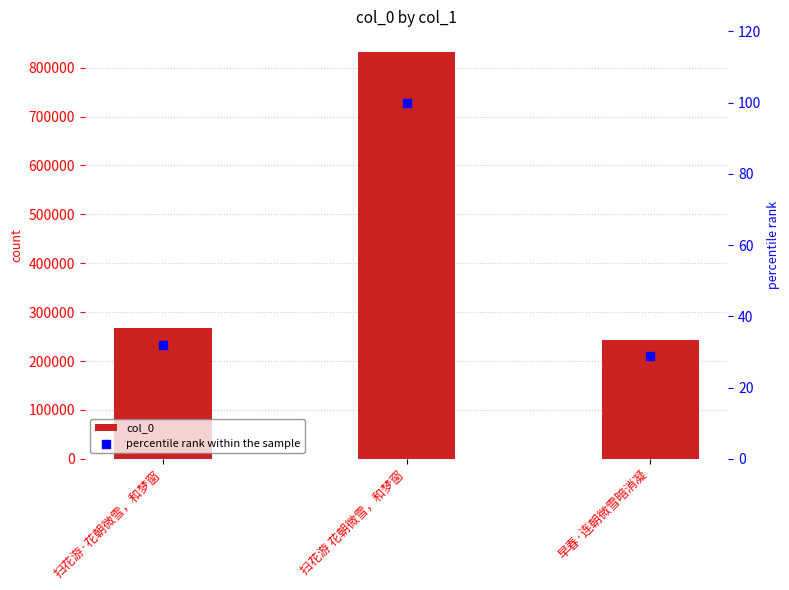

Which series contains the lowest Y value?

percentile rank within the sample